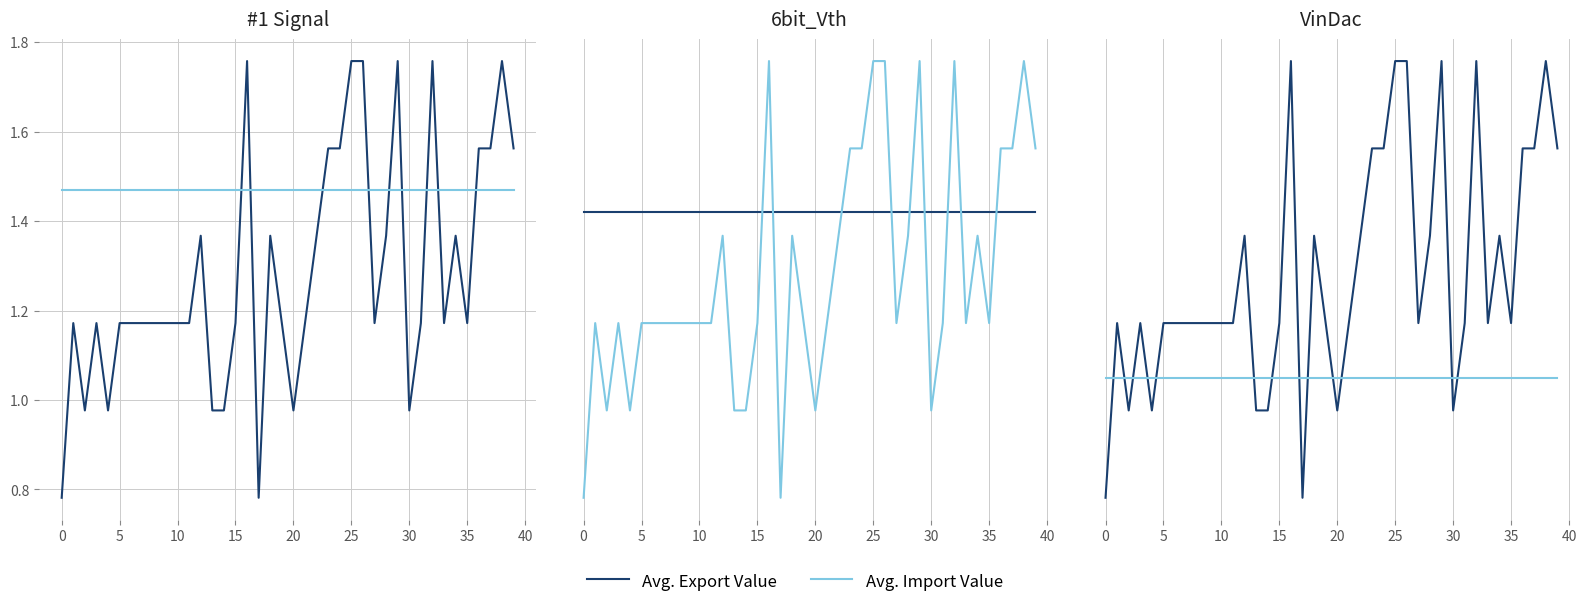

Does the chart have visible grid lines?

Yes